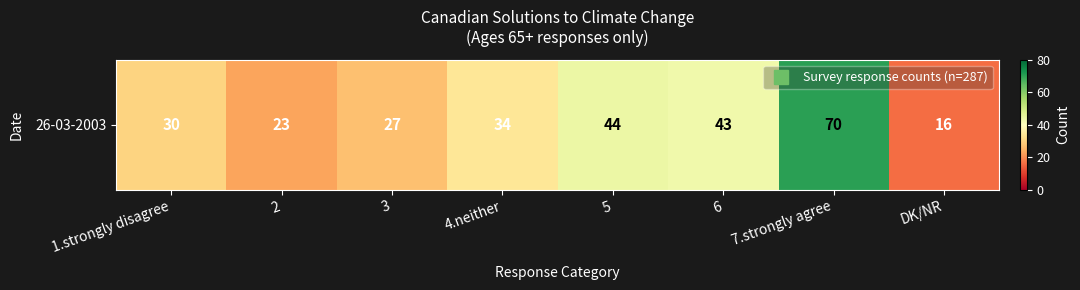

What is the difference between the values at 1.strongly disagree and 3?

3